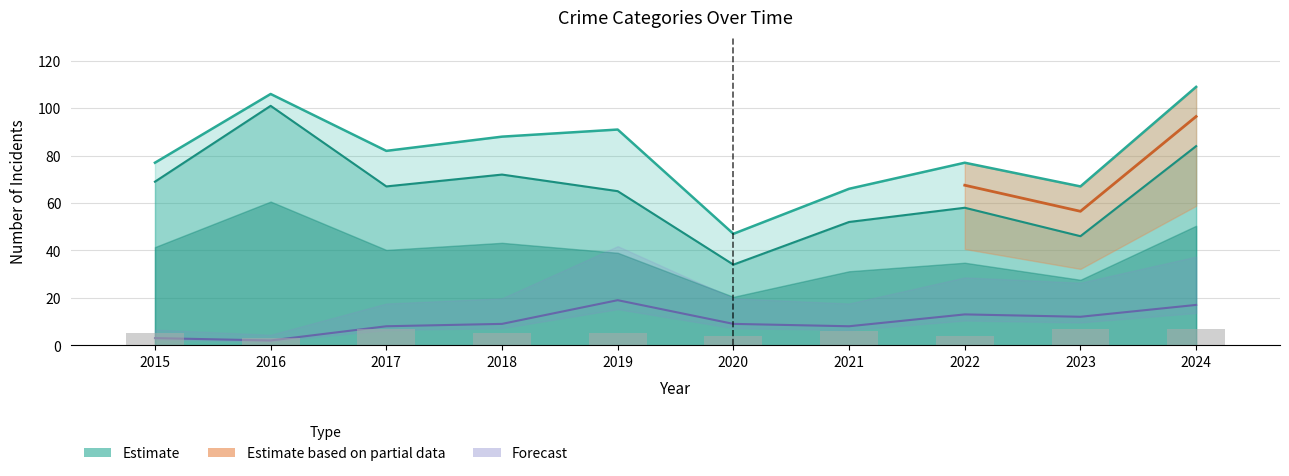

Count the number of data series in this chart.

3